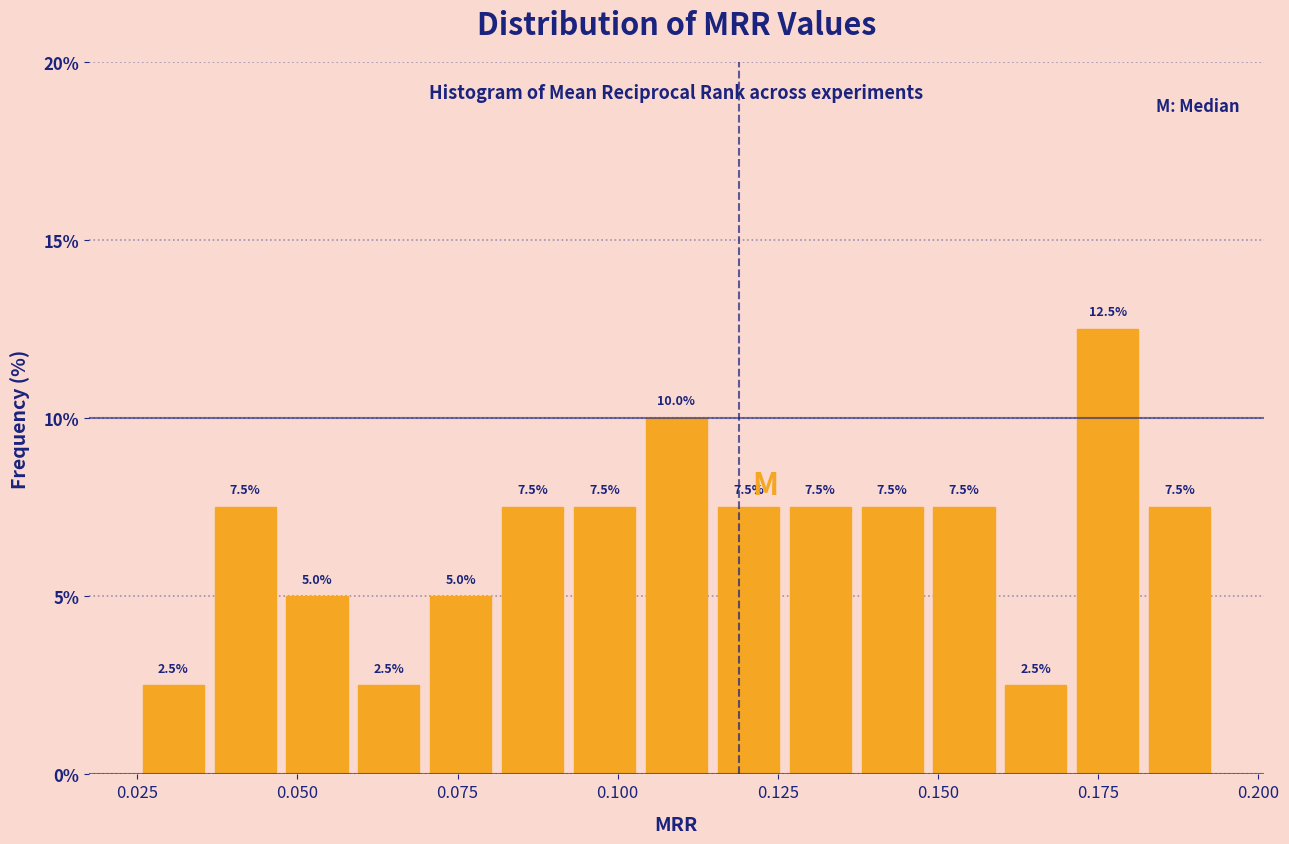

Around what value on the x-axis is the tallest bar? Give the approximate position of its centre, as read against the axis.

0.175